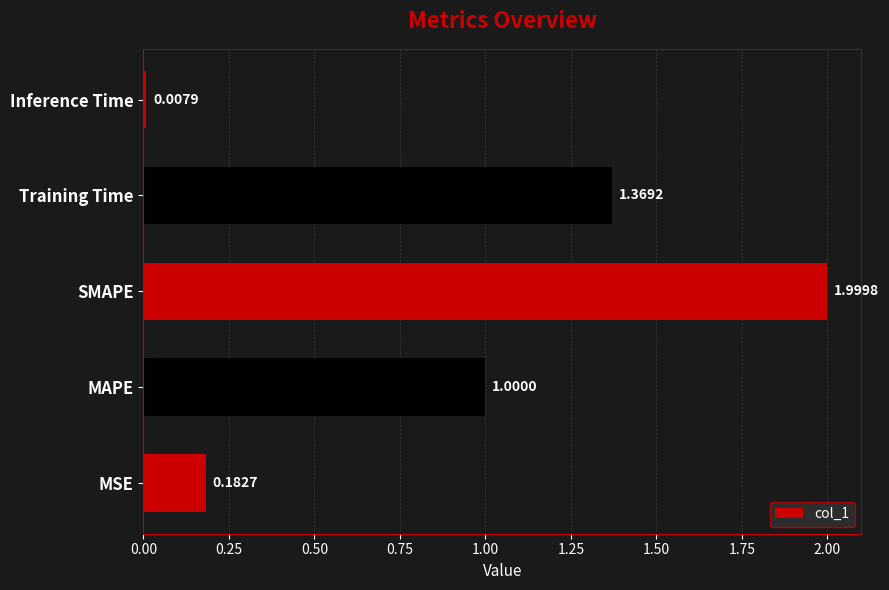

Rank the categories by value from highest to lowest.

SMAPE, Training Time, MAPE, MSE, Inference Time